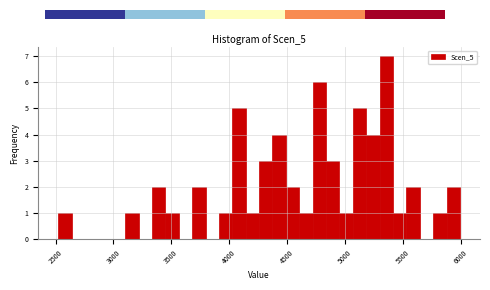

Read against the x-axis, roughly where is the centre of the tallest bar?

5350